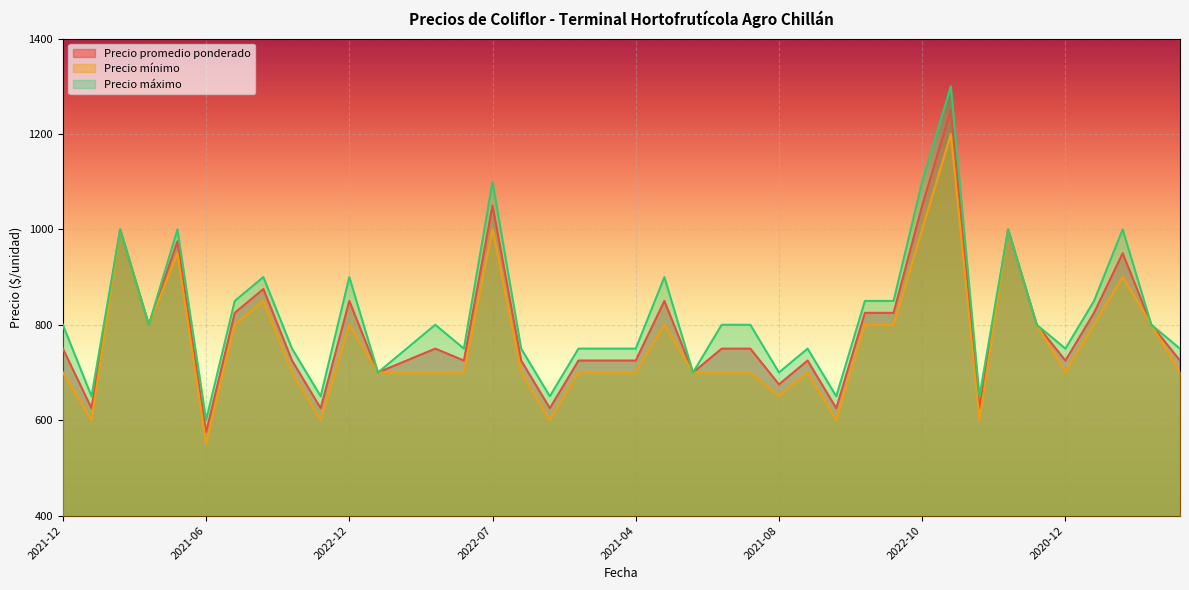

What is the label of the 30th point from the left?

2021-07-28